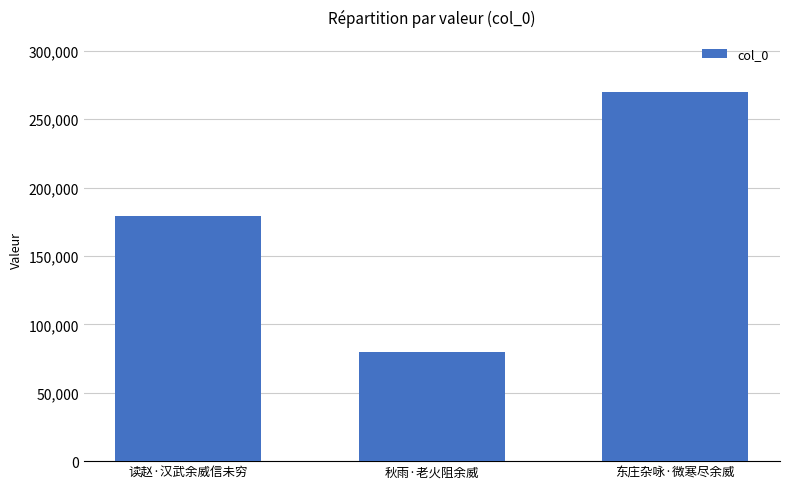

What is the greatest value displayed?

269617